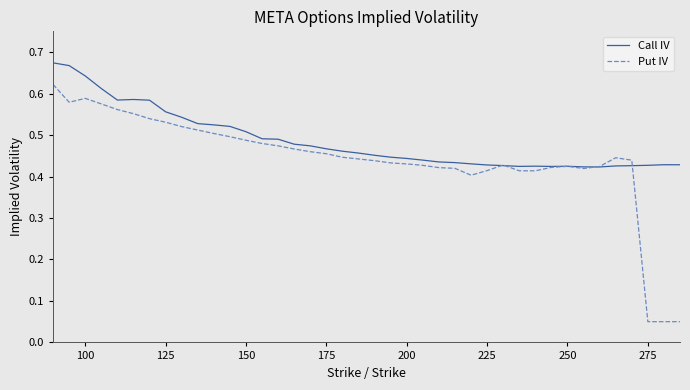

List the series in order of their overall mean, highest first.

Call IV, Put IV